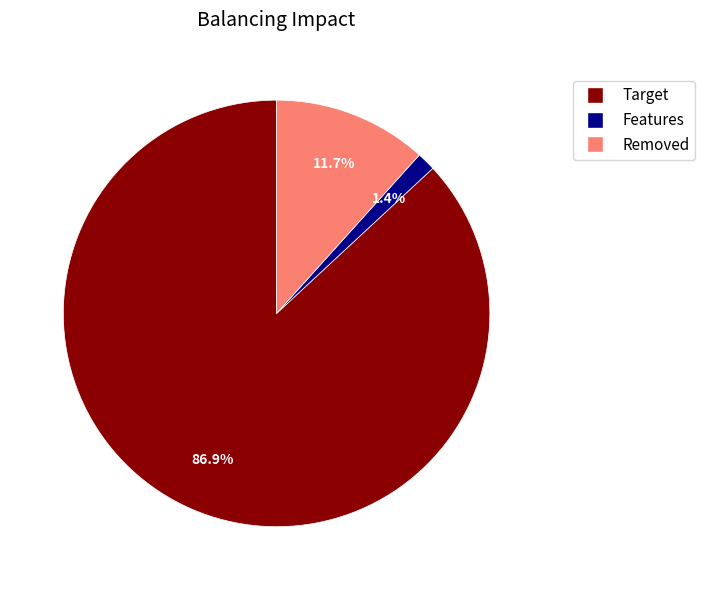

Does Target account for over 50% of the chart?

Yes